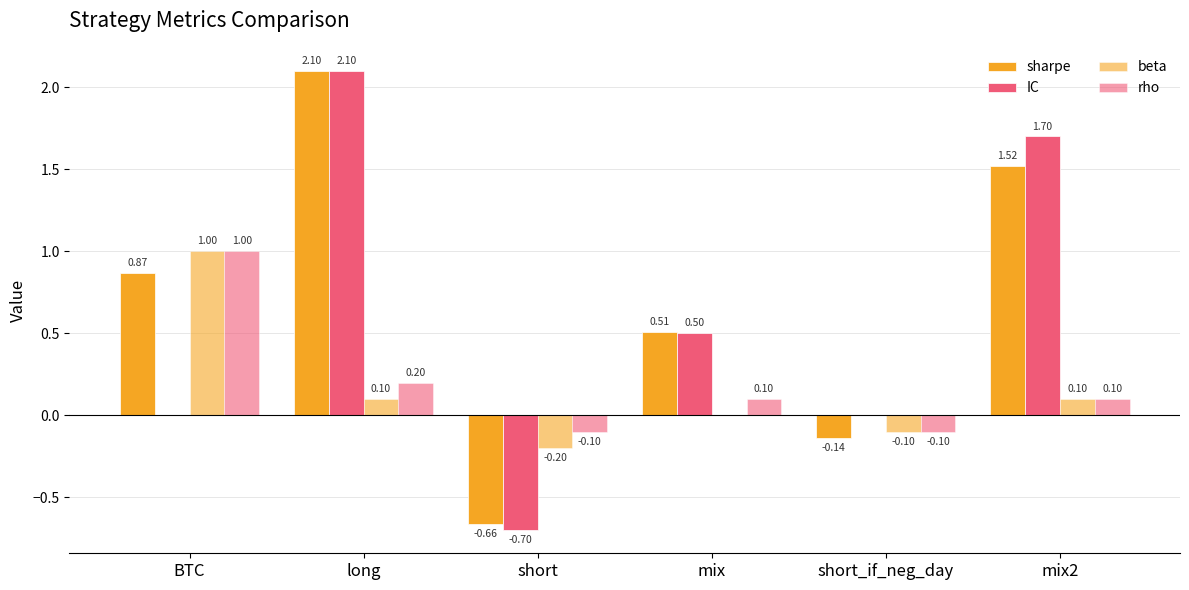

How many groups of bars are there?

6